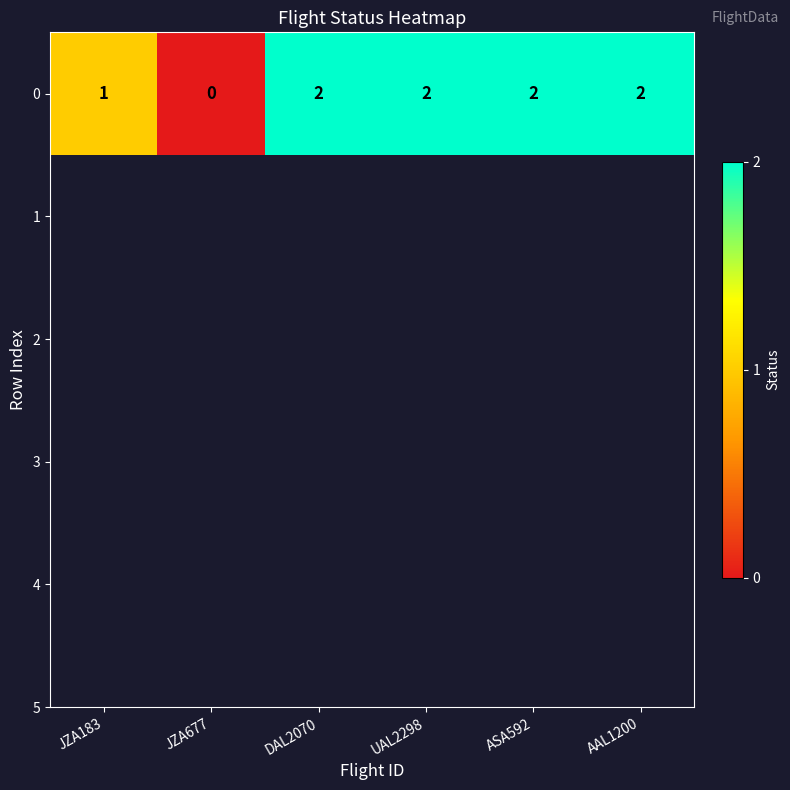

Between JZA183 and AAL1200, which is larger?

AAL1200